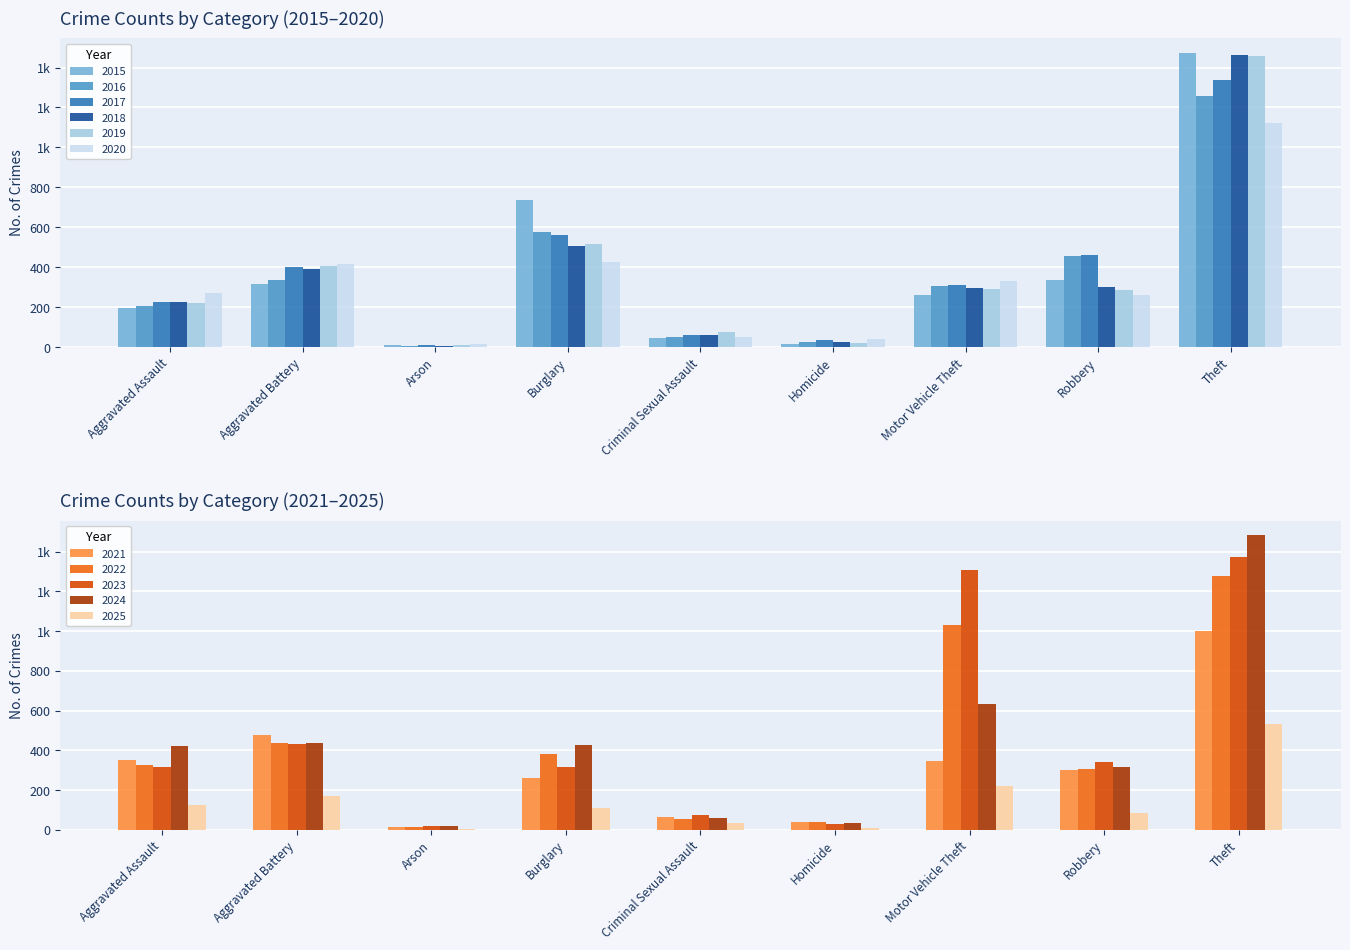

What value does the 2020 series have at Robbery, to the nearest 100?

300